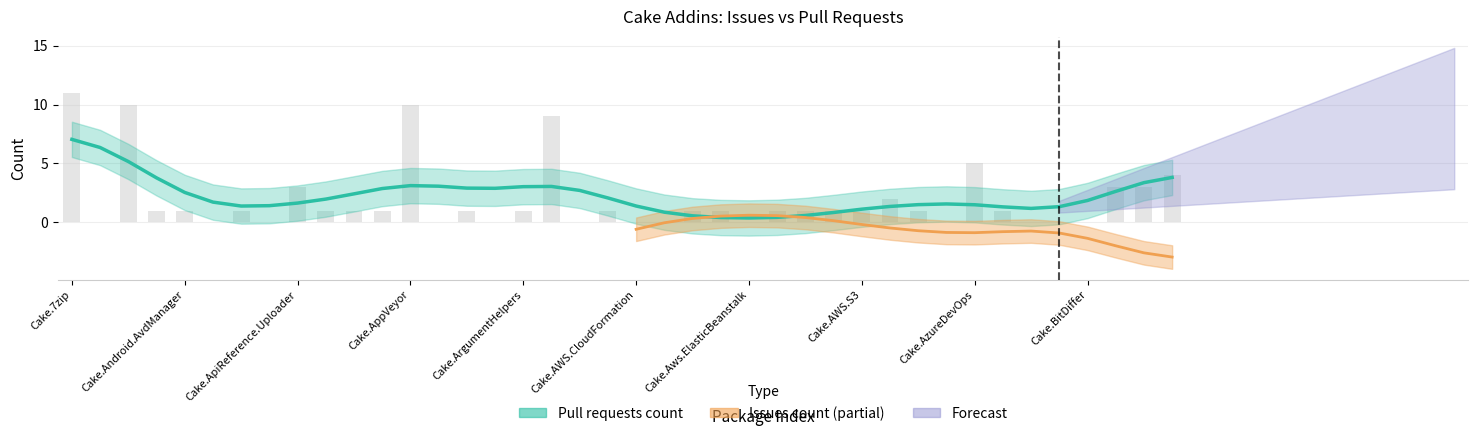

Are the bars grouped side by side (vs. stacked)?

Yes